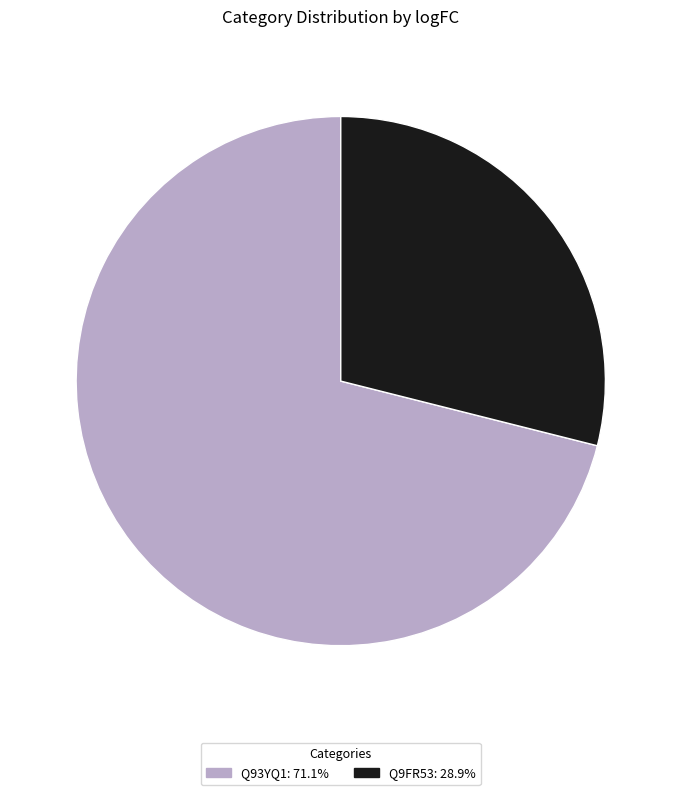

Do Q93YQ1: 71.1% and Q9FR53: 28.9% together represent more than half of the pie?

Yes